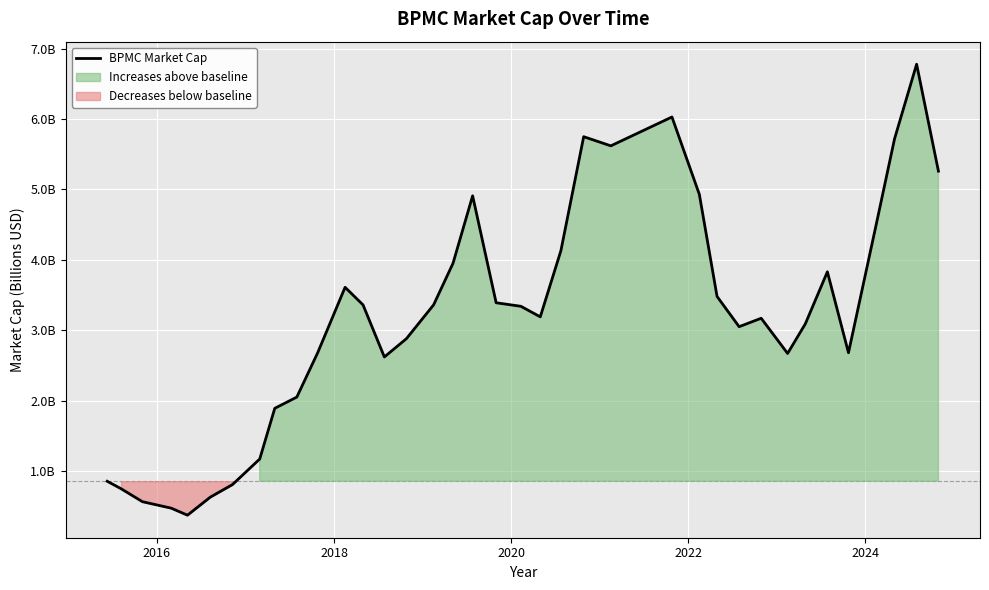

How many interior local peaks (higher than both neighbors) does the data have?

7